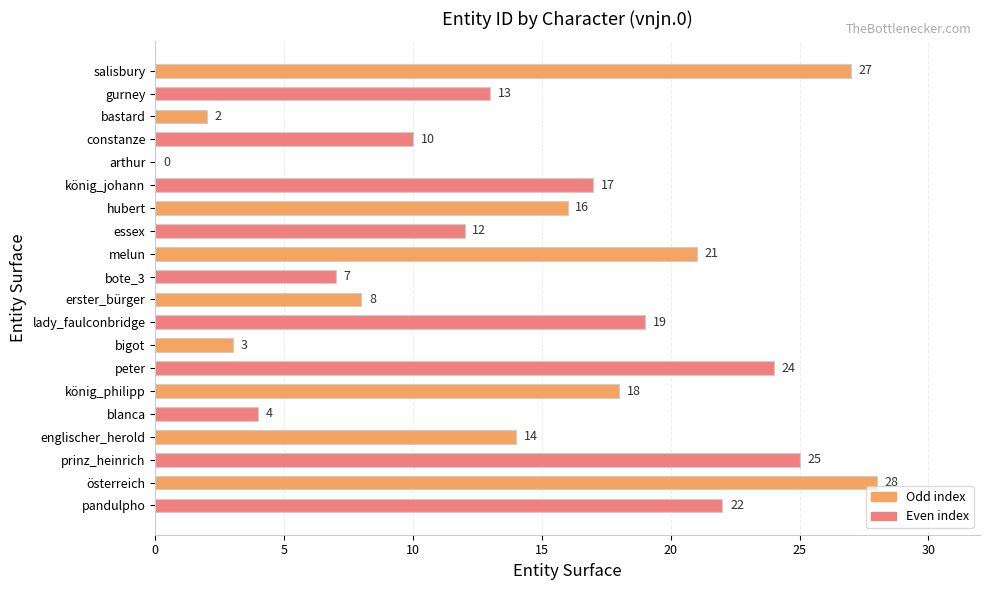

At which label is the value closest to 14?

englischer_herold